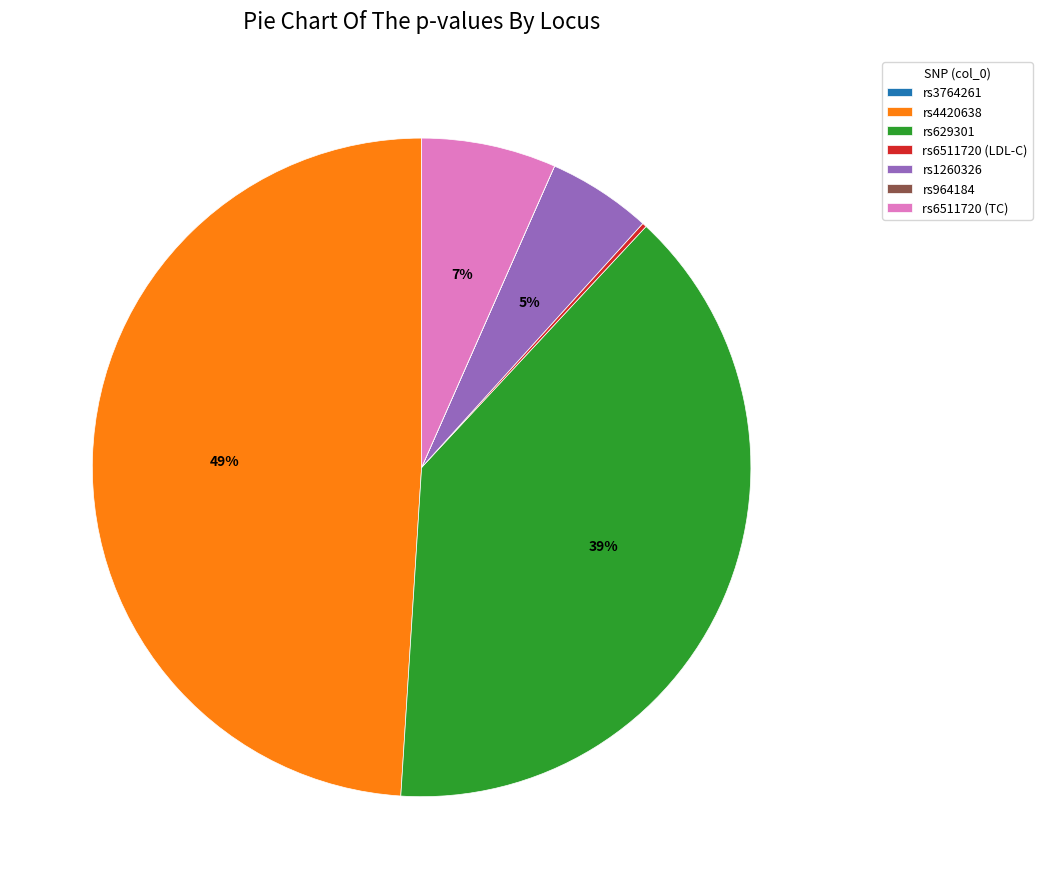

Is the sum of rs1260326 and rs6511720 (TC) greater than half?

No